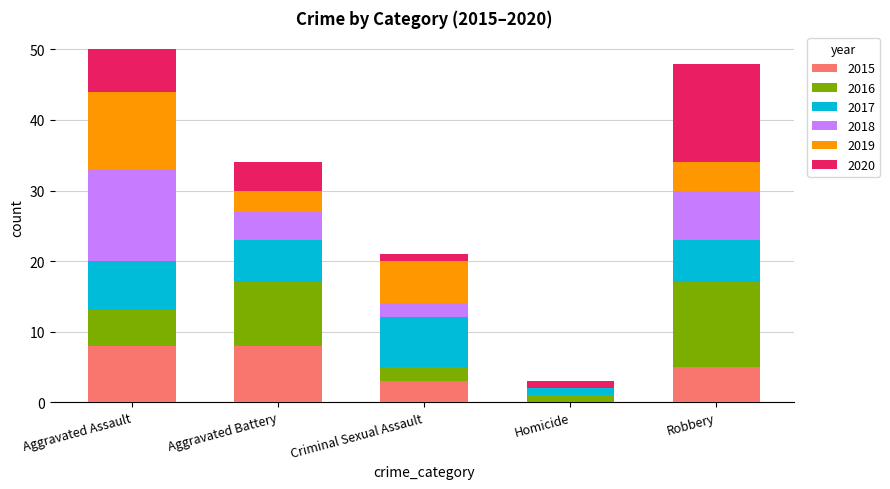

How many categories are shown in the chart?

5